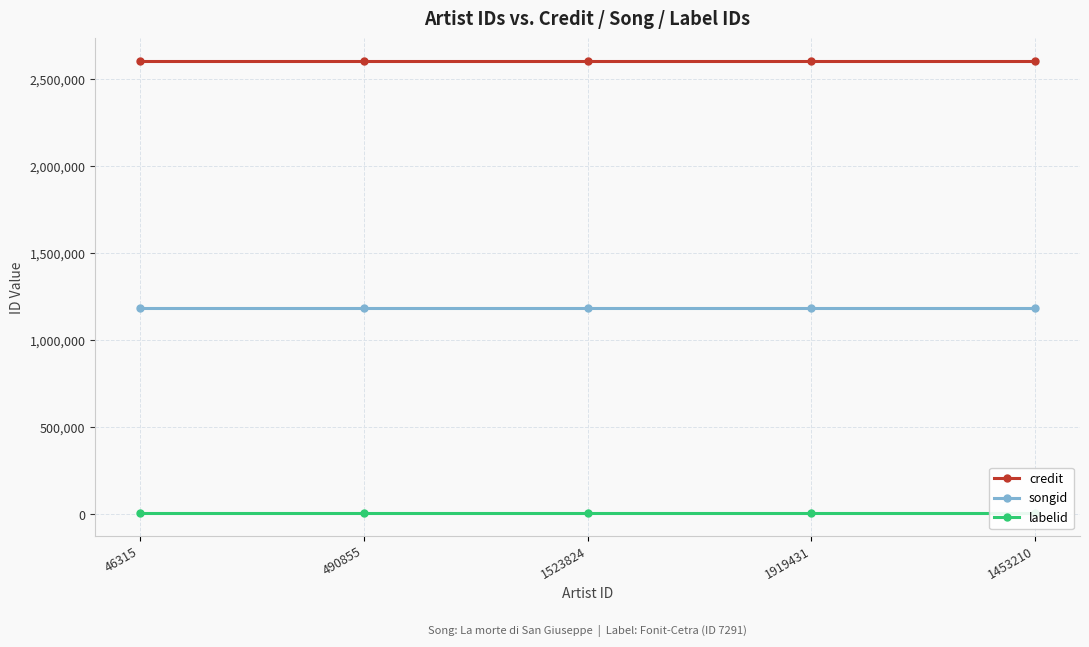

Reading right to left, what are all the values shown in this chart?

credit: 2603174	2603174	2603174	2603174	2603174
songid: 1182626	1182626	1182626	1182626	1182626
labelid: 7291	7291	7291	7291	7291